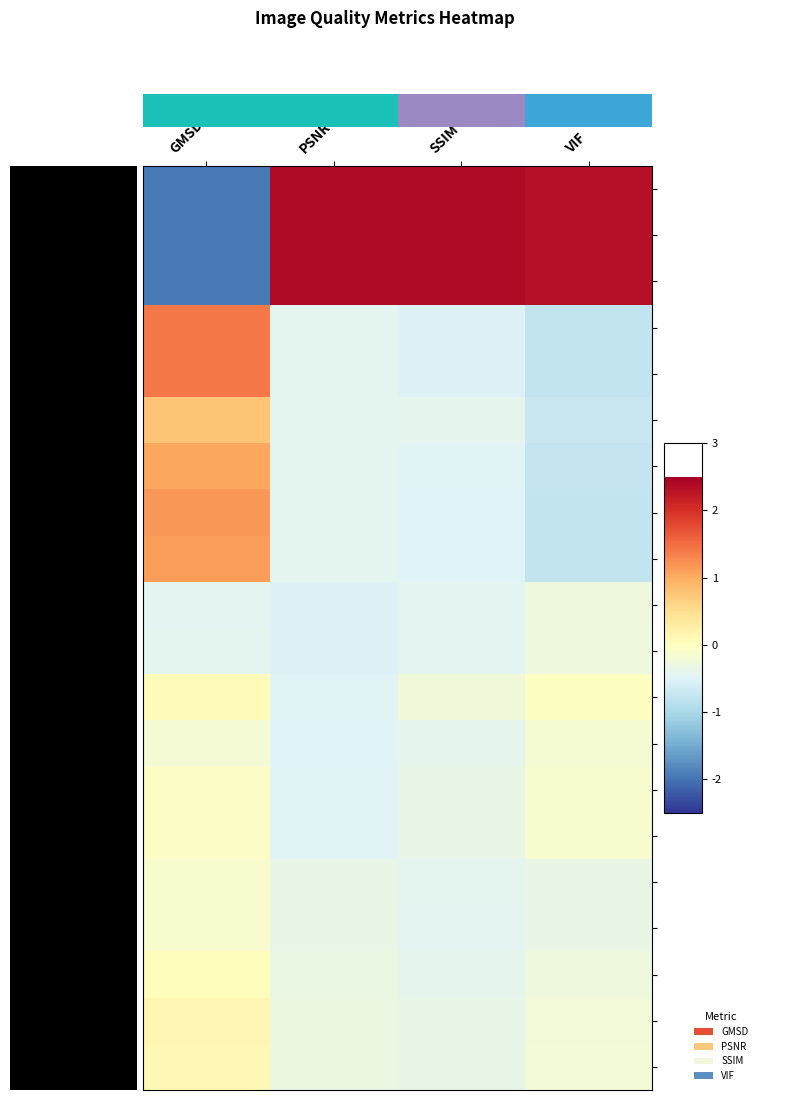

At how many categories does at least one series exceed 0?

4